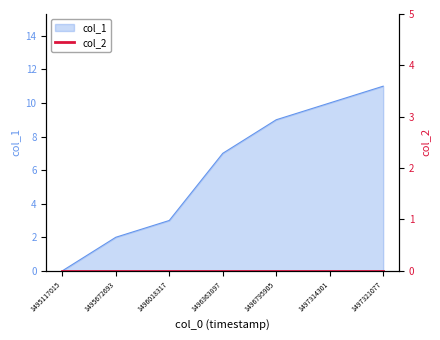

How many categories are shown in the chart?

7